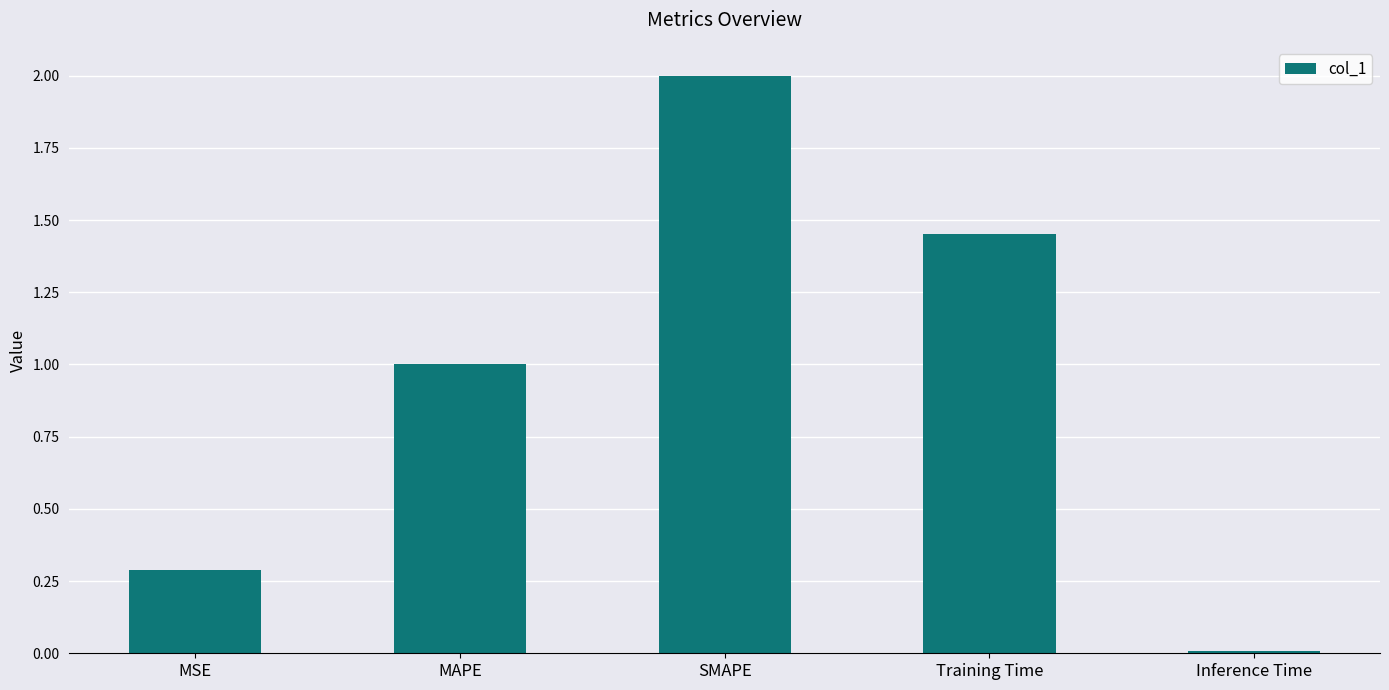

What is the change in value from MSE to SMAPE?

+1.7